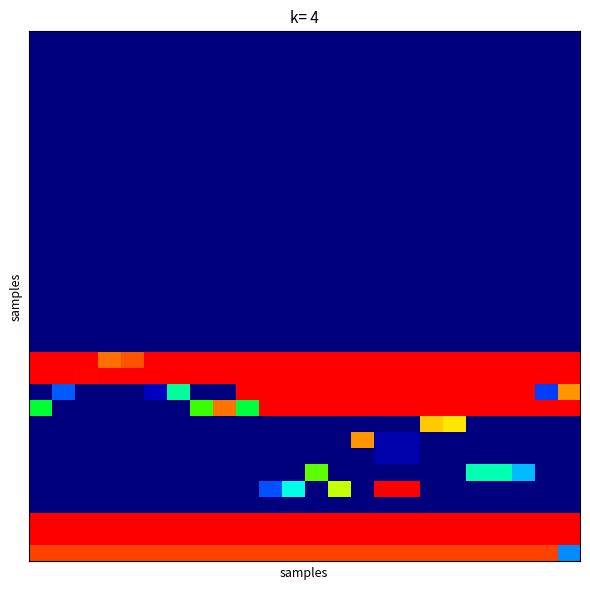

At how many categories does at least one series exceed 7?

24